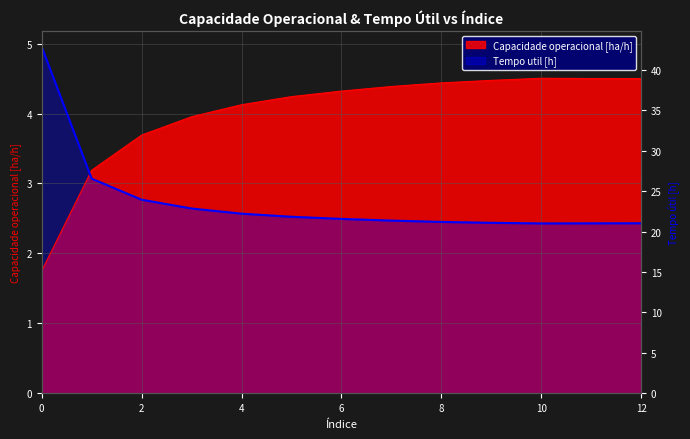

Where is Capacidade operacional [ha/h] nearest to the value 3?

1